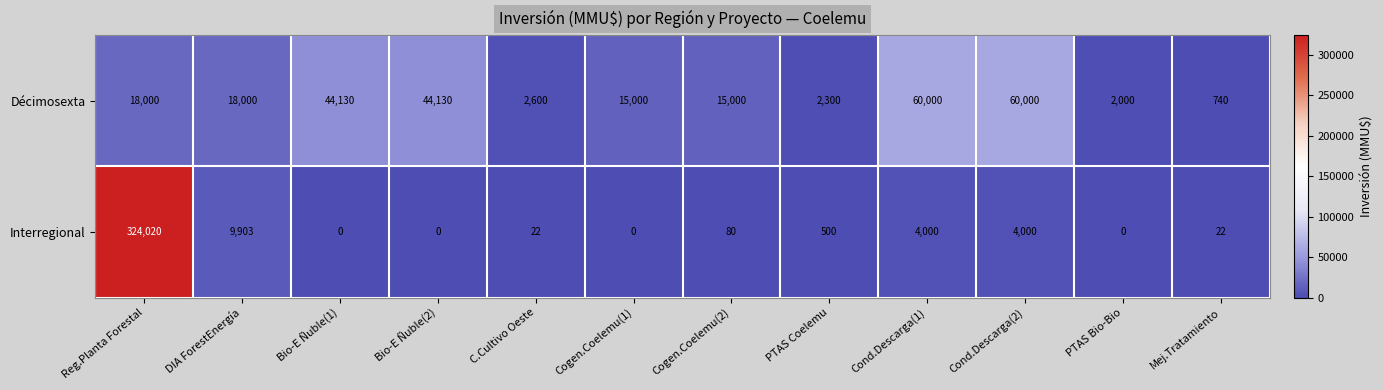

Count the number of categories in the chart.

12